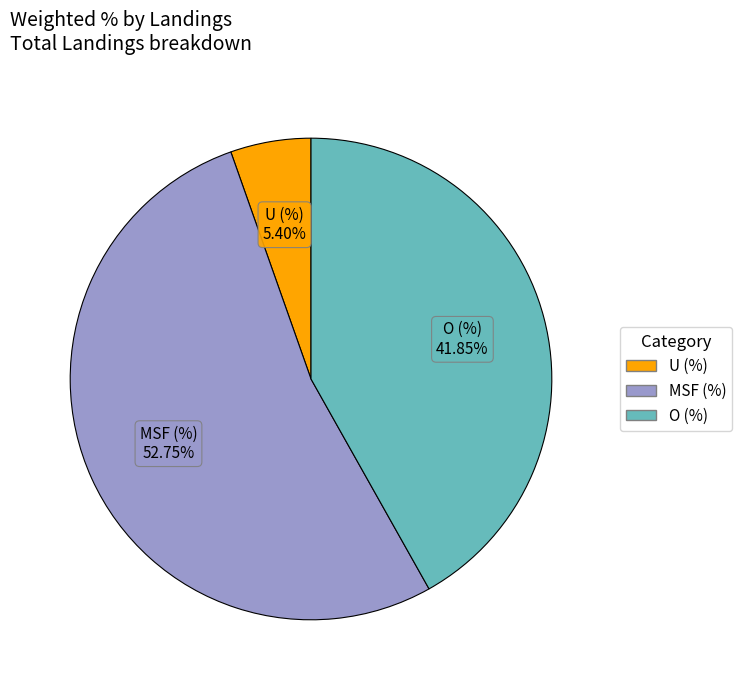

Does any single category account for the majority?

Yes